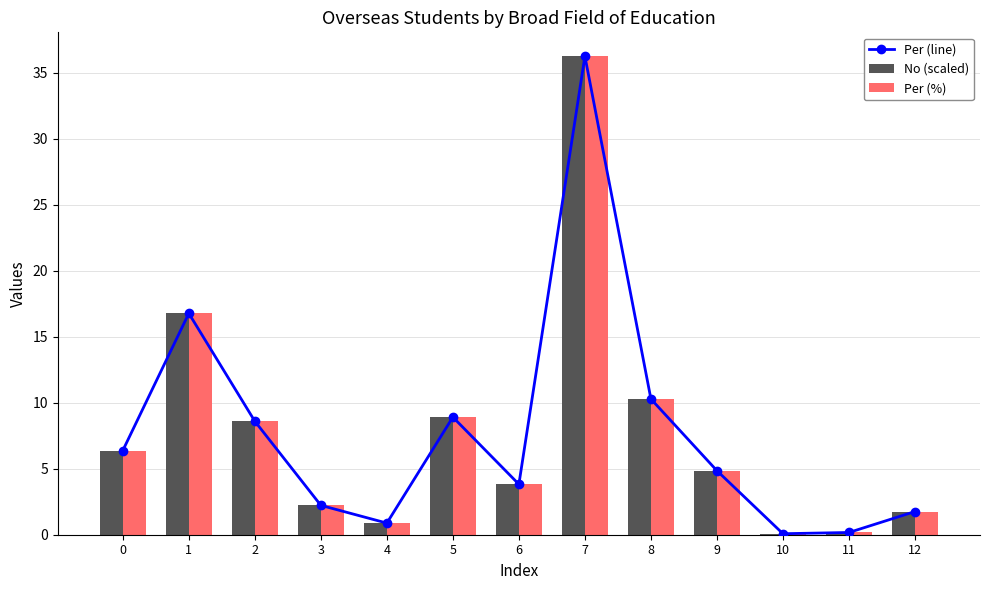

What is the difference between the second highest and minimum values in the Per (line) series?

16.7